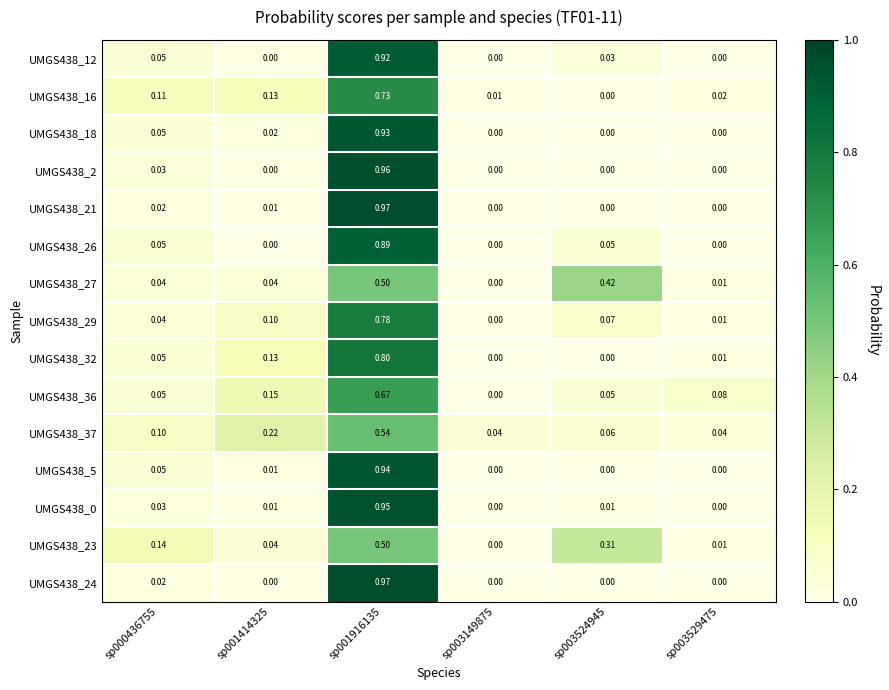

At how many categories does at least one series exceed 0?

6